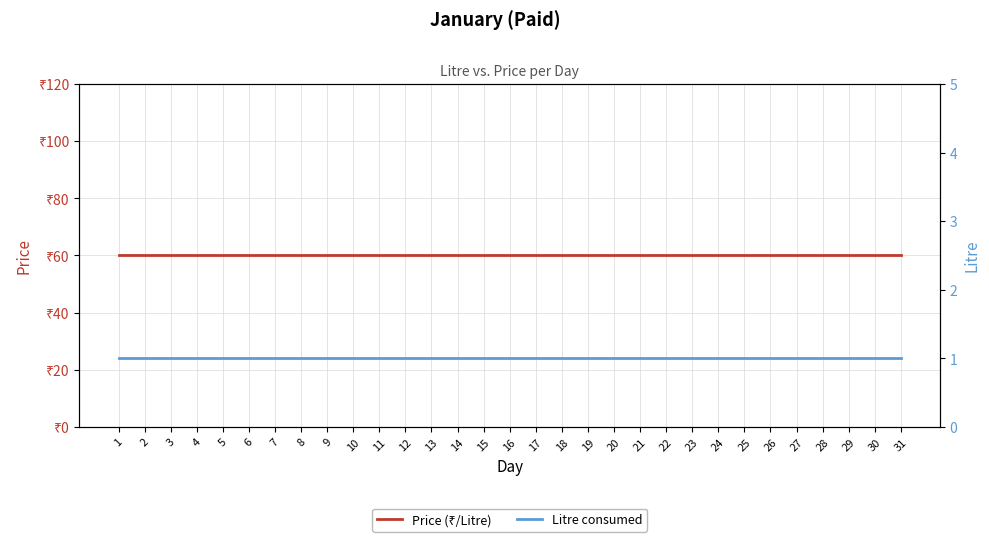

What is the total value across all series at 16?

61